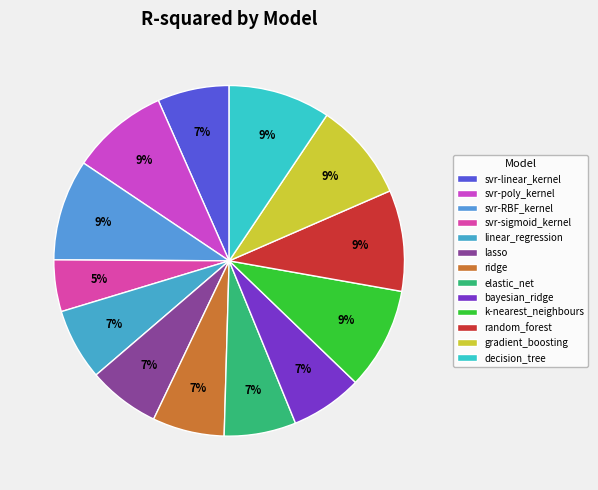

Is there any slice that represents more than half of the pie?

No